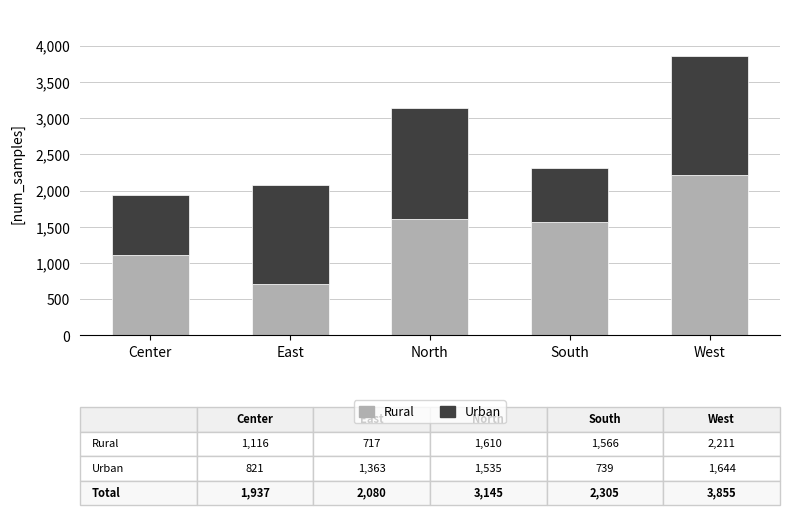

What is the difference between the Rural values at West and North?

601